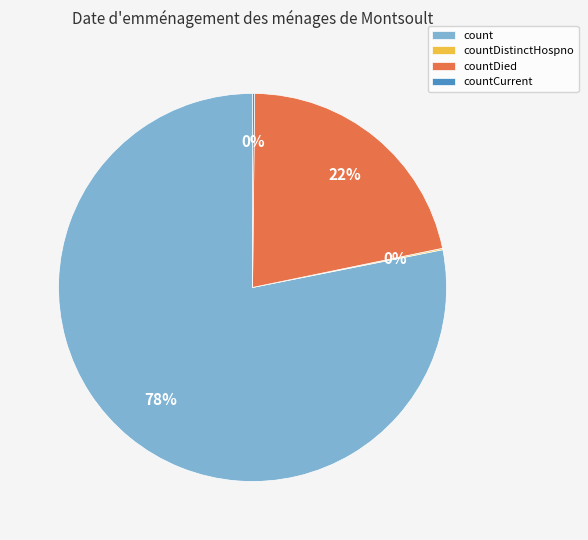

Is it true that countDied is 22% of the pie?

True